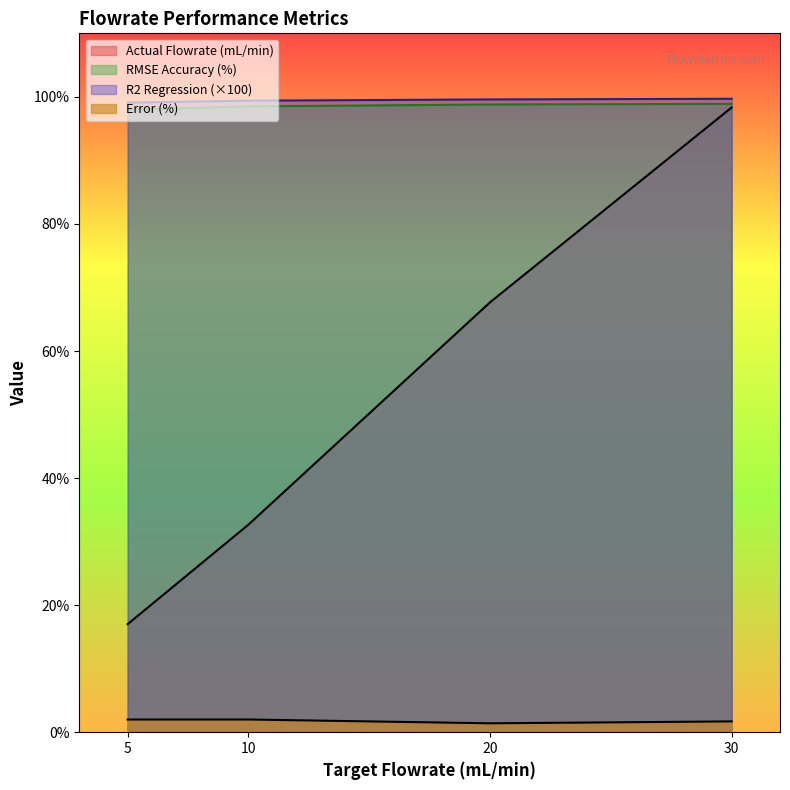

Rank the categories by RMSE Accuracy (%) value from lowest to highest.

5, 10, 20, 30